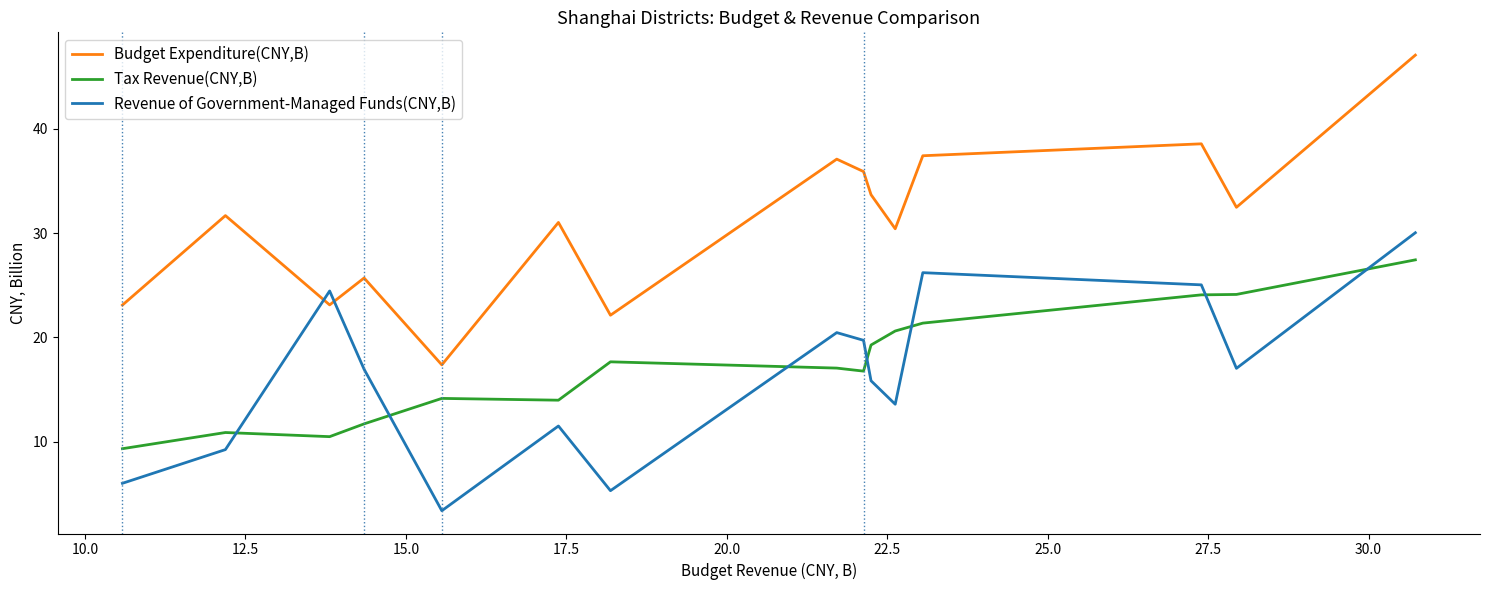

True or false: Tax Revenue(CNY,B) and Budget Expenditure(CNY,B) cross at least once.

False